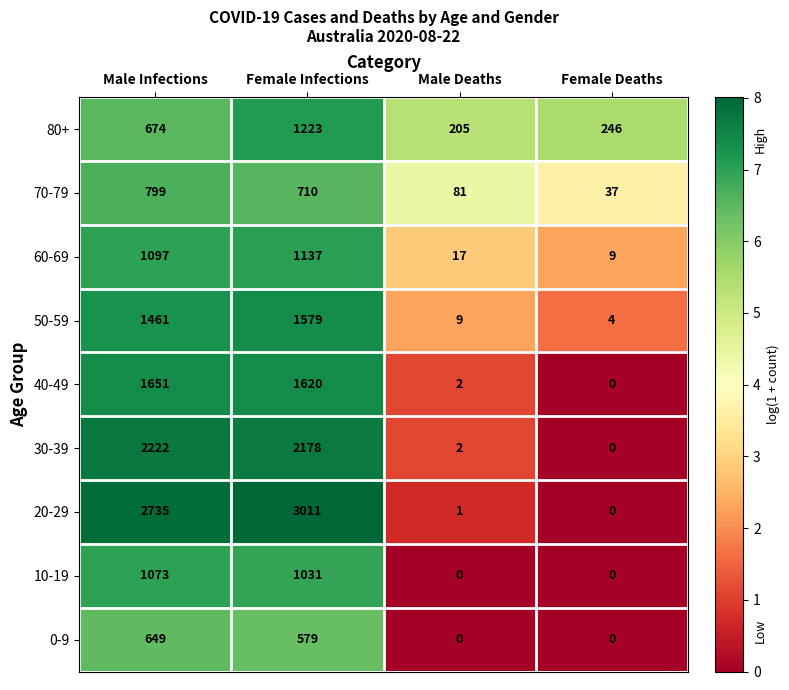

What is the difference between the 40-49 values at Female Infections and Male Deaths?

1618